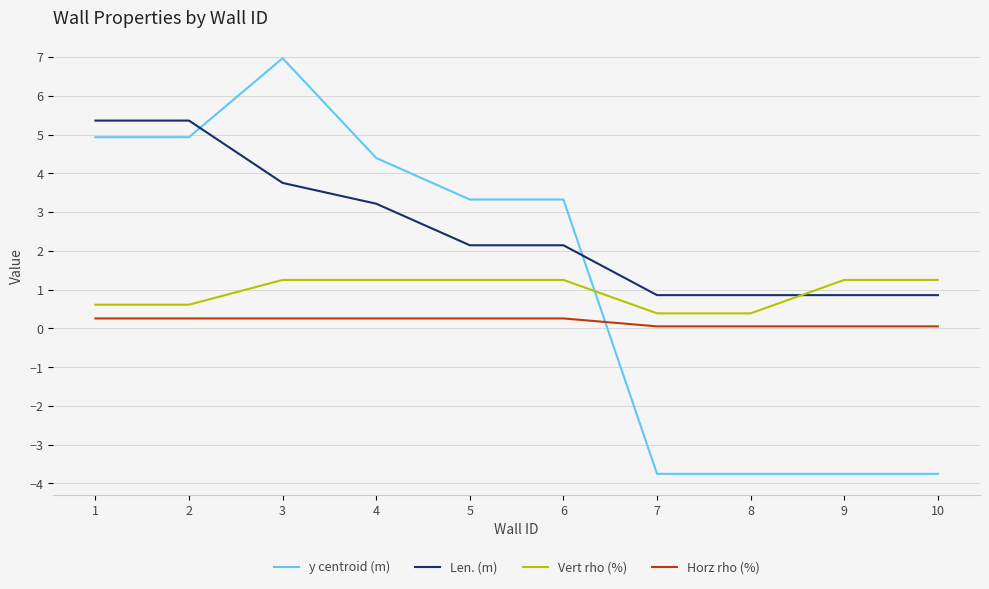

What is the difference between the highest and lowest values at 1?

5.1